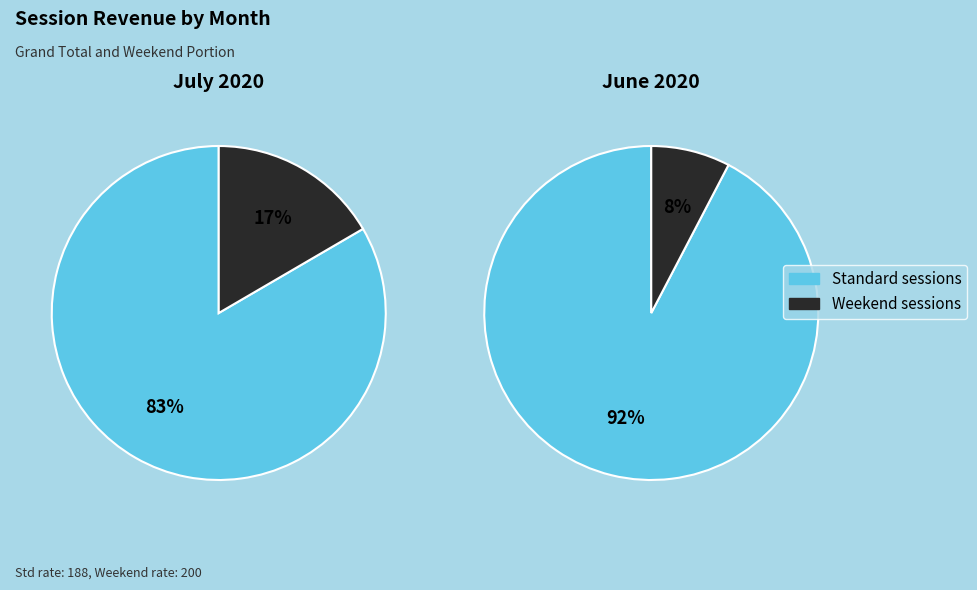

Is there any slice that represents more than half of the pie?

Yes